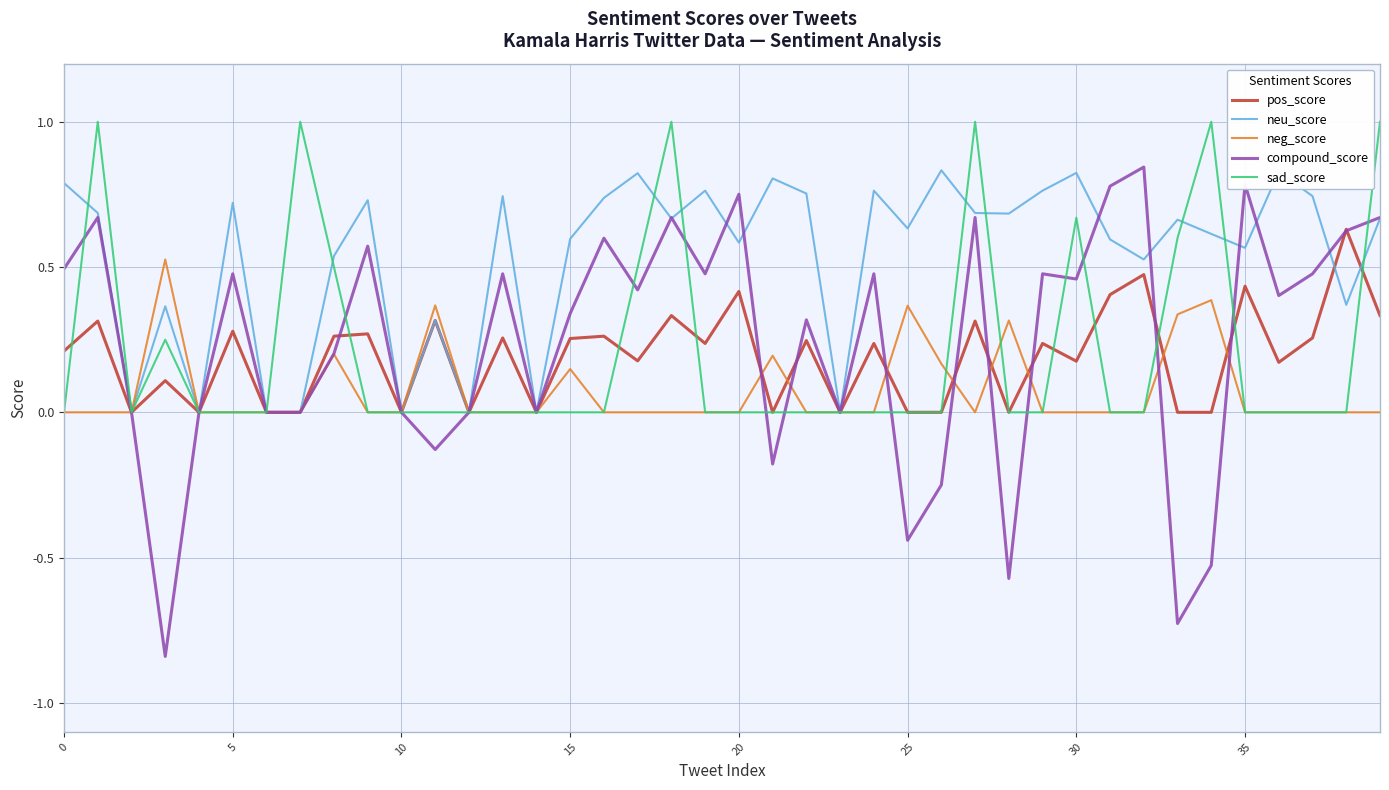

Which series has the largest total across all categories?

neu_score